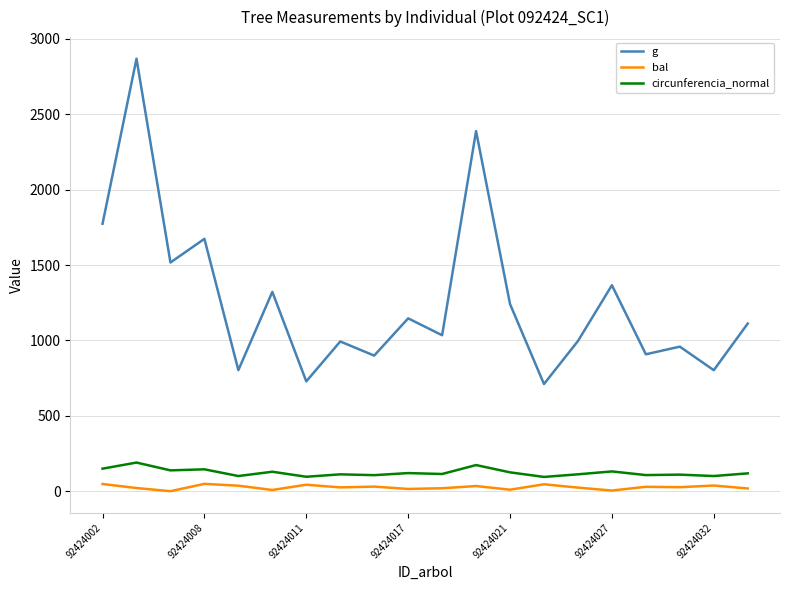

Which series has the largest total across all categories?

g